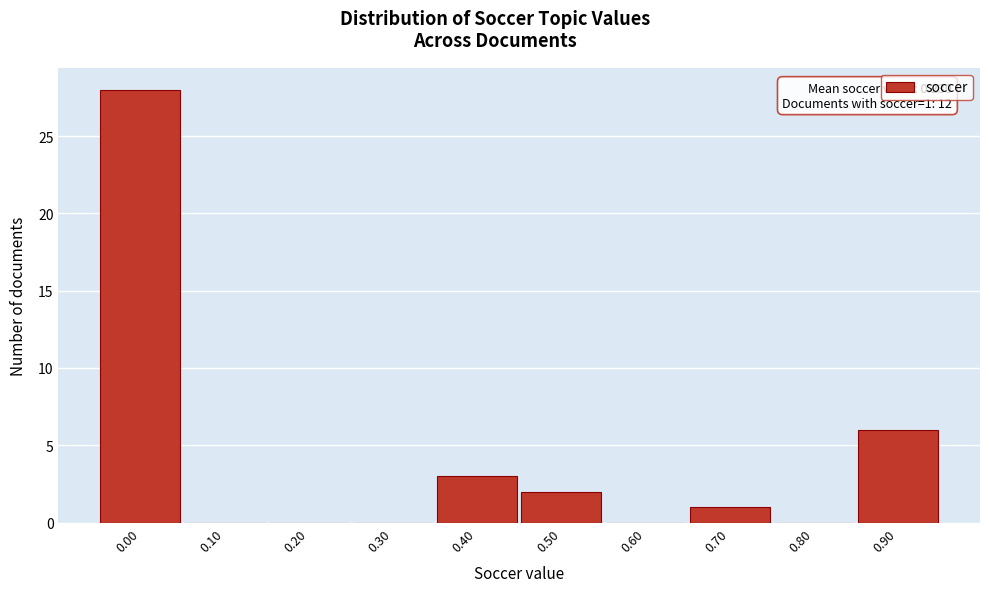

Reading right to left, list all the values displayed in this chart.

0.90=6	0.80=0	0.70=1	0.60=0	0.50=2	0.40=3	0.30=0	0.20=0	0.10=0	0.00=28